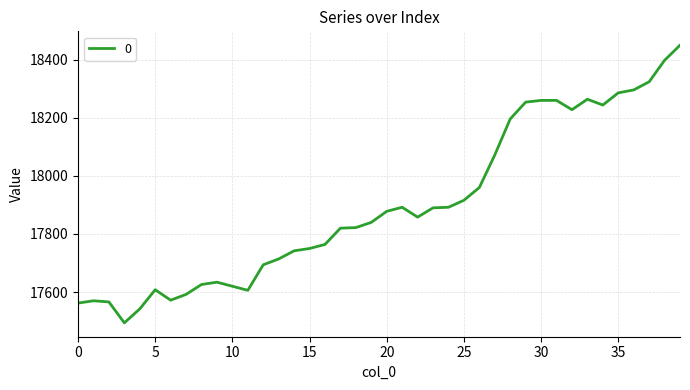

Count the number of data series in this chart.

1